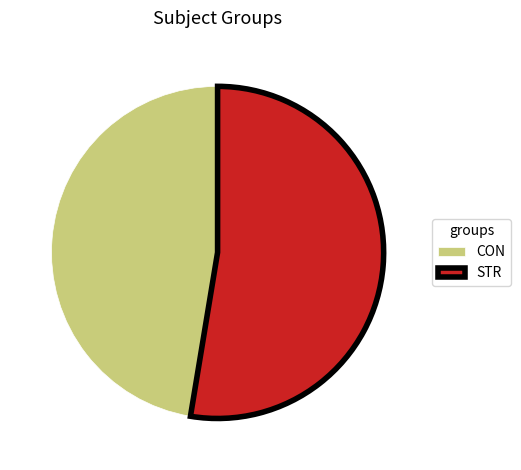

Rank the categories by value from highest to lowest.

STR, CON